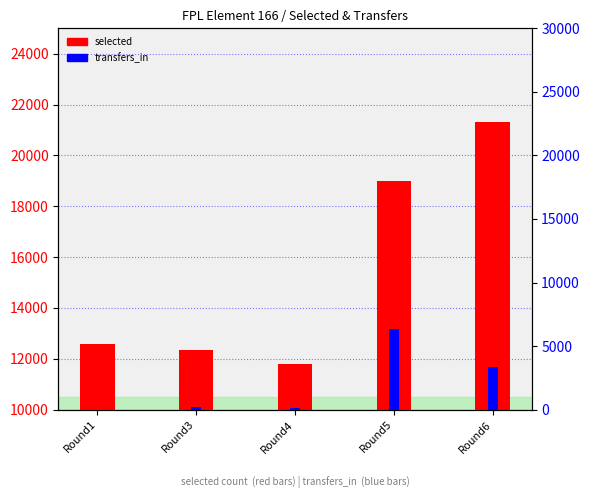

Is it true that transfers_in equals 181 at Round4?

False